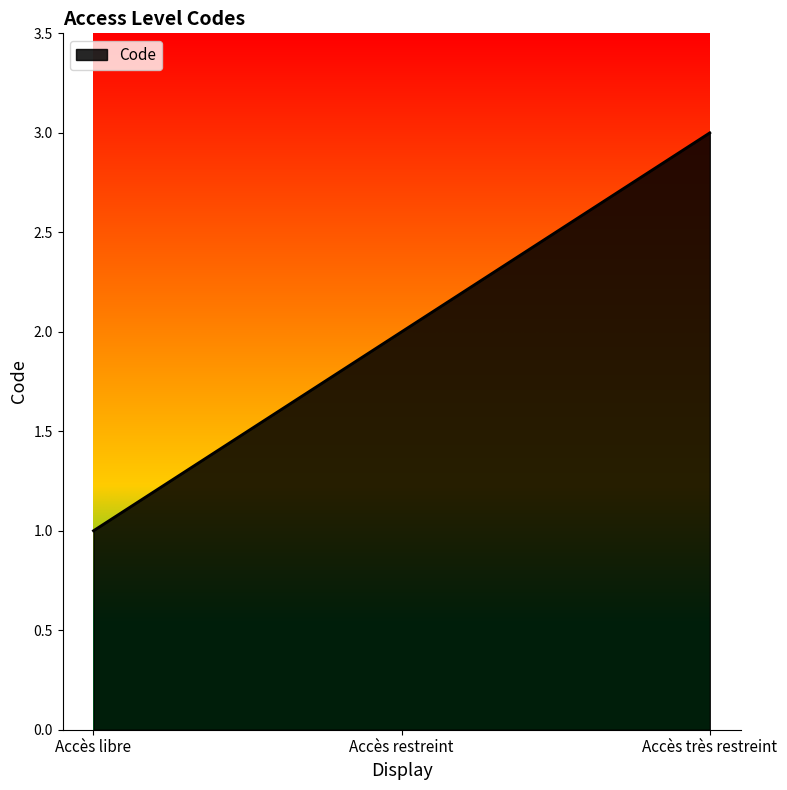

The chart shows a value of 2 at Accès très restreint. True or false?

False